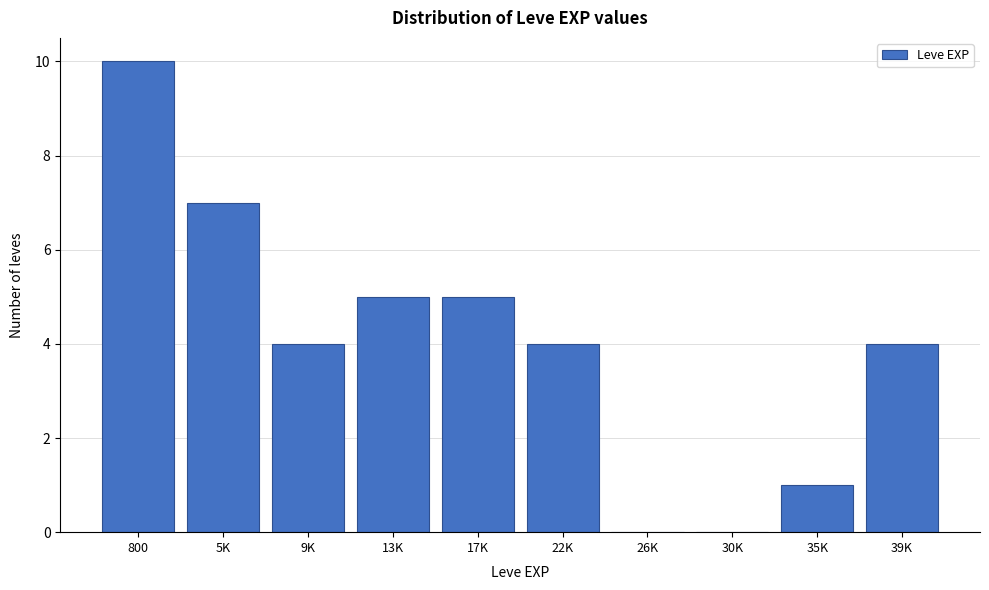

Reading left to right, what are all the values shown in this chart?

800=10	5K=7	9K=4	13K=5	17K=5	22K=4	26K=0	30K=0	35K=1	39K=4